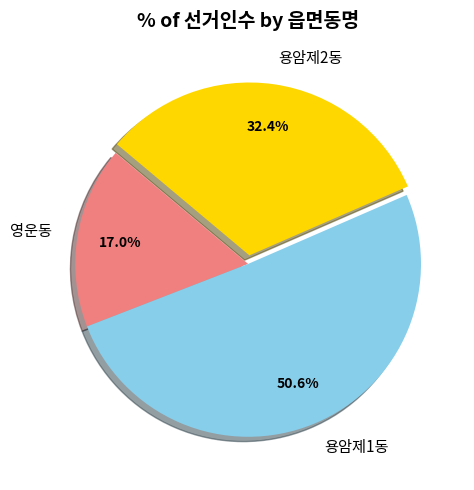

What portion of the pie excludes 영운동?

83.0%